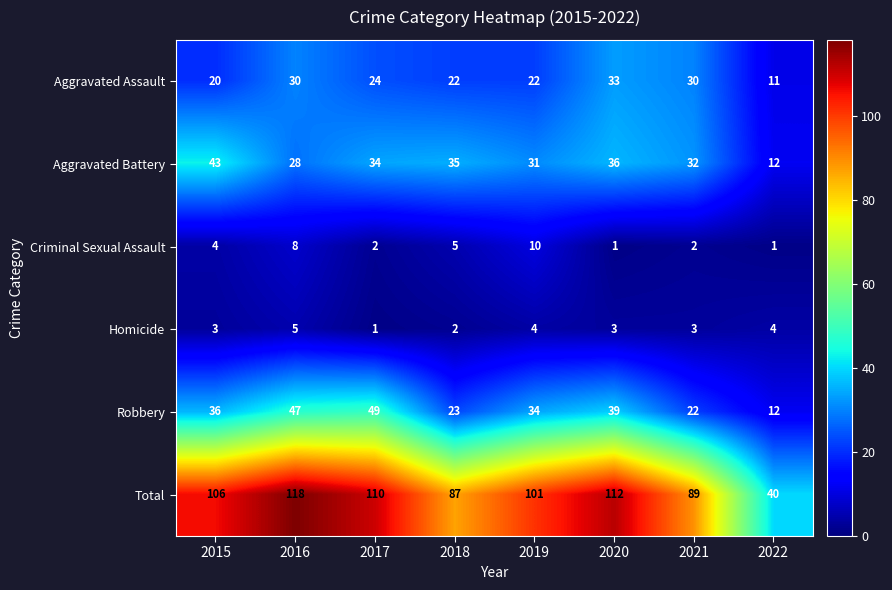

What is the maximum value for Robbery?

49